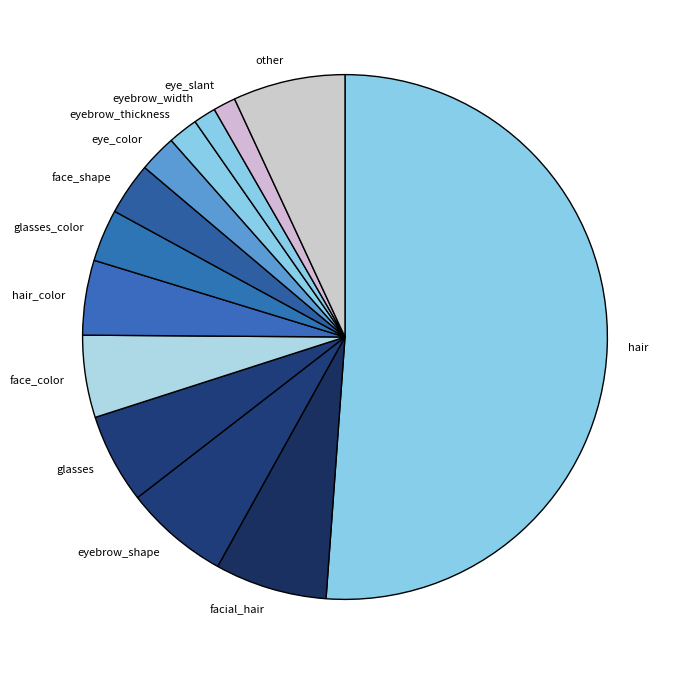

True or false: hair accounts for 65% of the total.

False